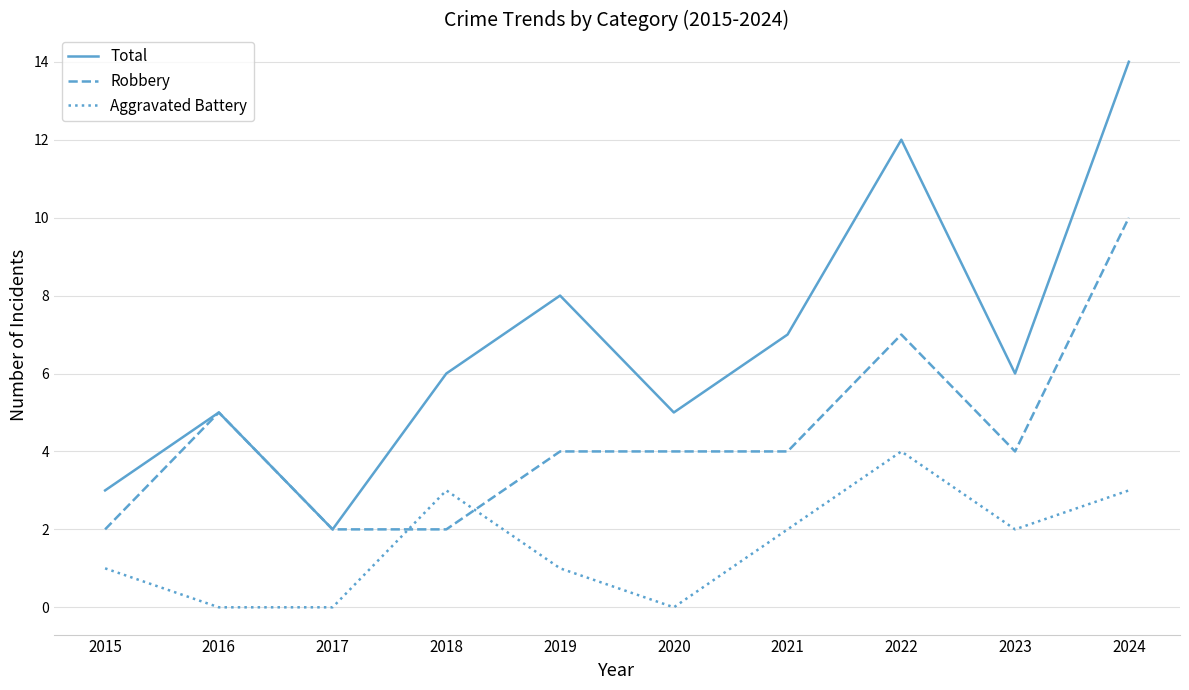

What value does the Total series have at 2019, to the nearest 5?

10